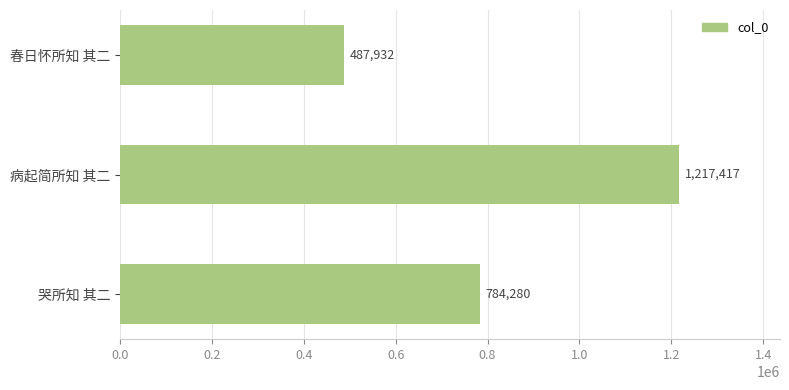

What is the sum of the values at 病起简所知 其二 and 哭所知 其二?

2001697